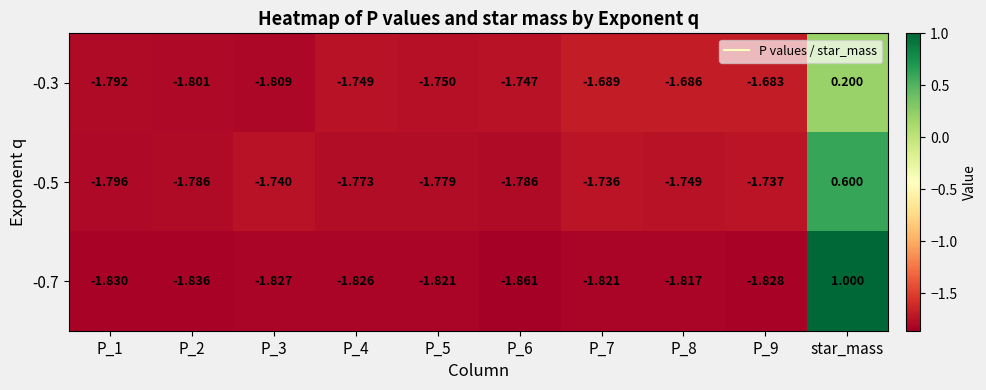

At which category is the sum across all series the highest?

star_mass